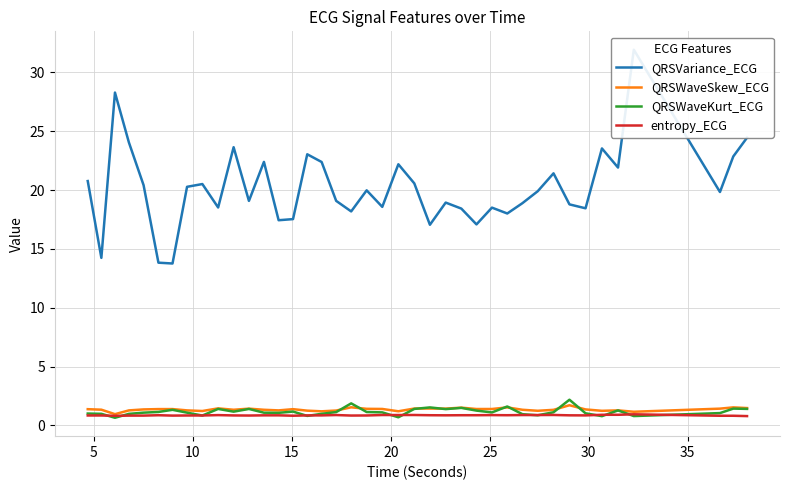

What is the maximum value for QRSWaveSkew_ECG?

1.7